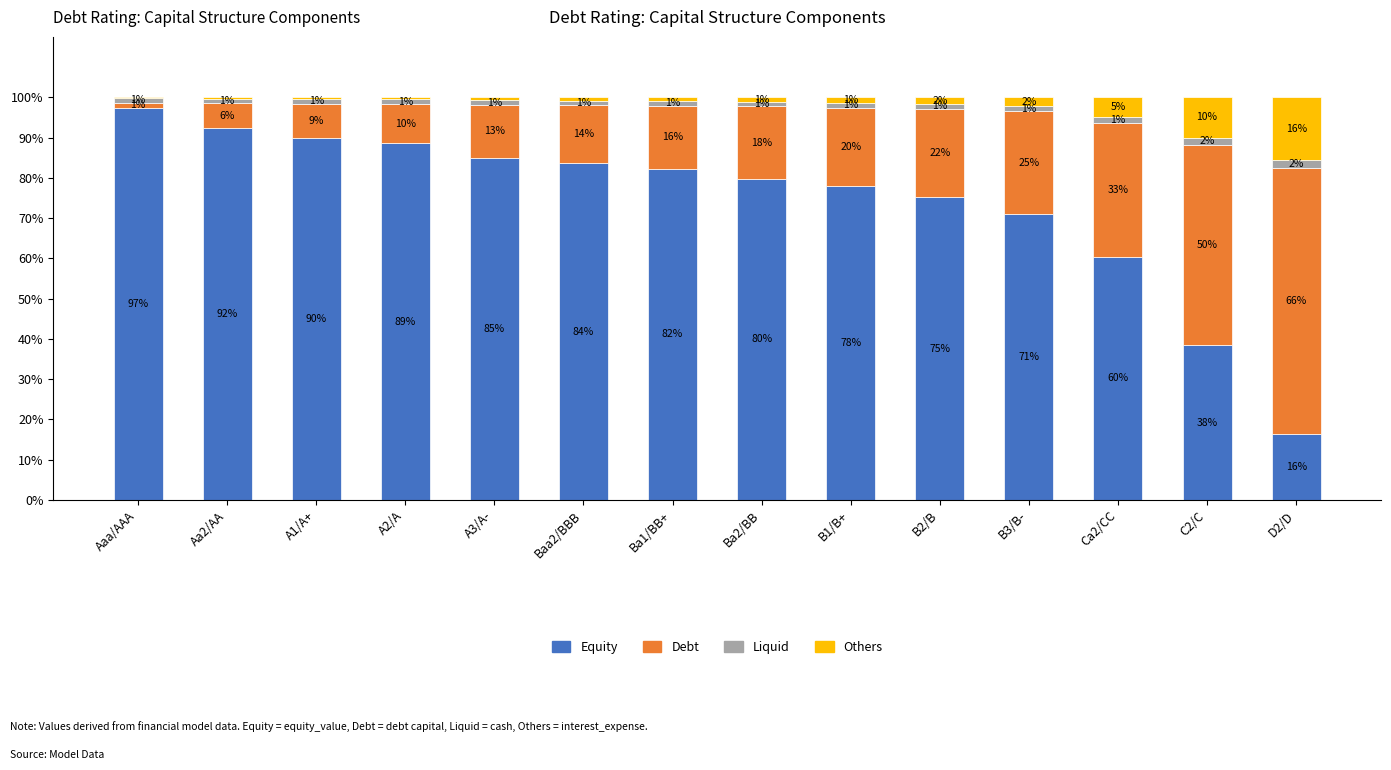

What is the approximate value of Equity at C2/C?

38.4